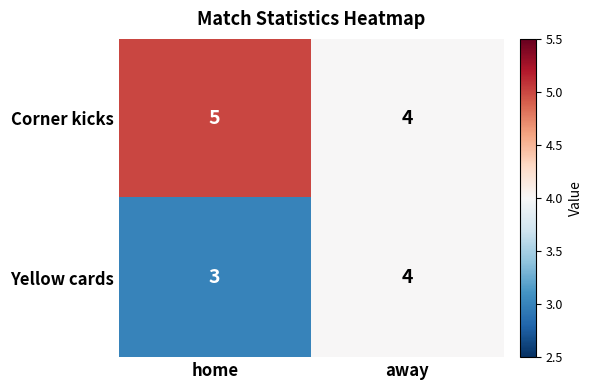

At which label is Yellow cards closest to 3?

home